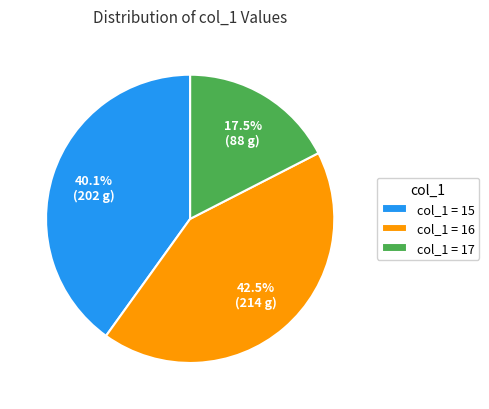

Rank the categories by value from lowest to highest.

col_1 = 17, col_1 = 15, col_1 = 16